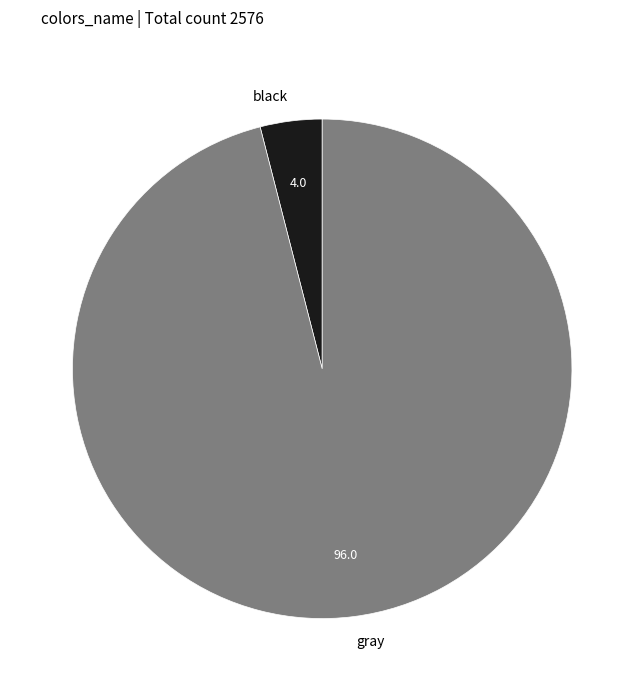

Combined, do gray and black account for over 50%?

Yes